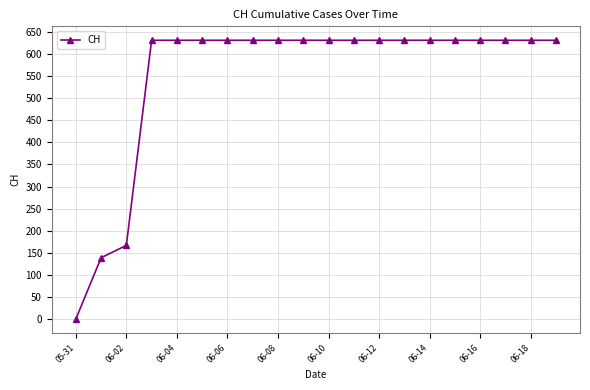

Reading left to right, what are all the values shown in this chart?

0	139	167	631	631	631	631	631	631	631	631	631	631	631	631	631	631	631	631	631